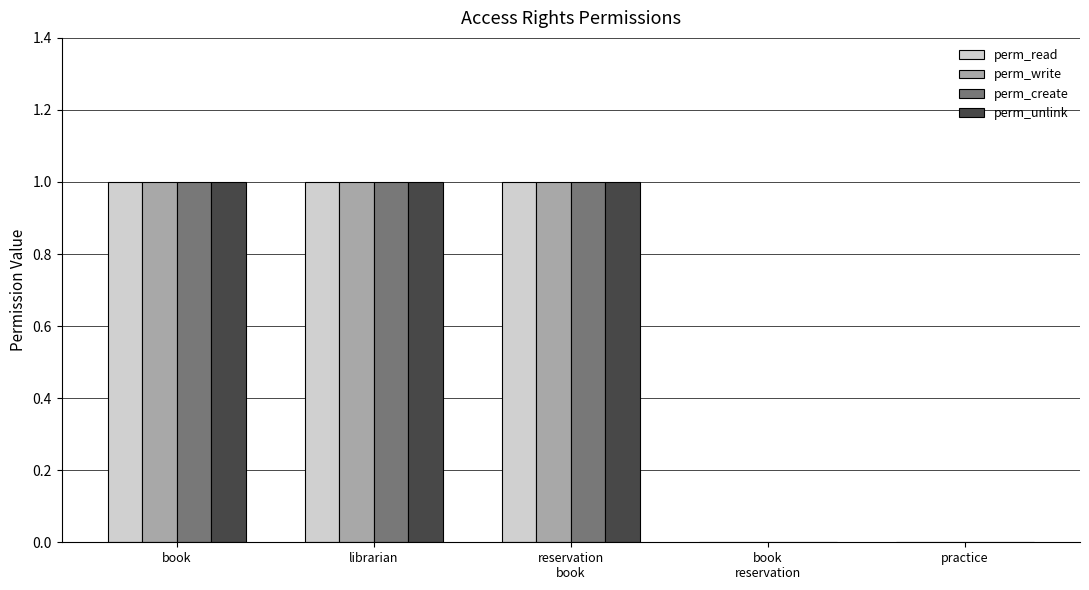

What is the sum of all perm_create values?

3